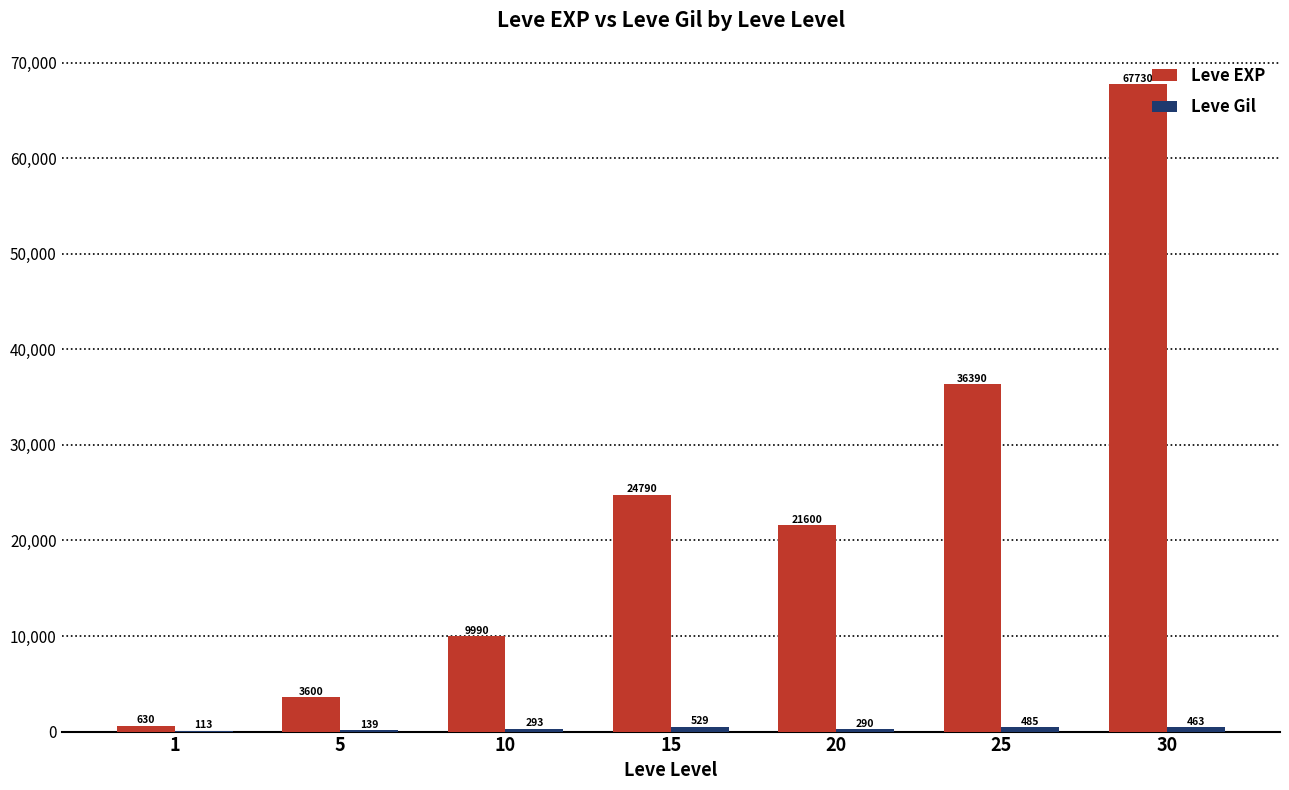

The value of Leve EXP at 5 is 3600. True or false?

True